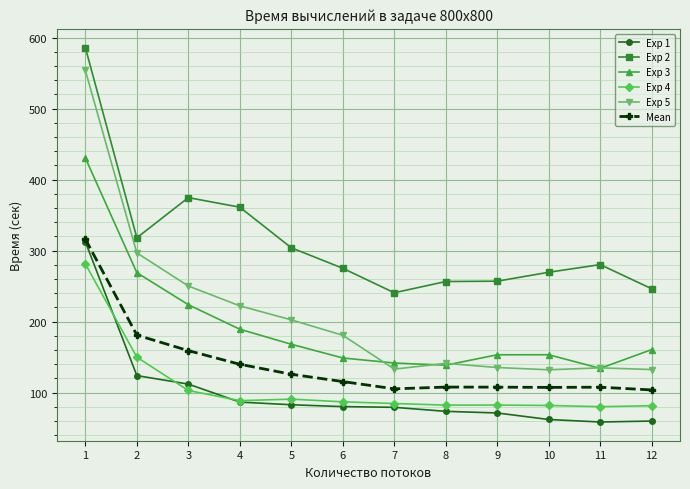

What is the lowest value of the Exp 4 series?

80.3